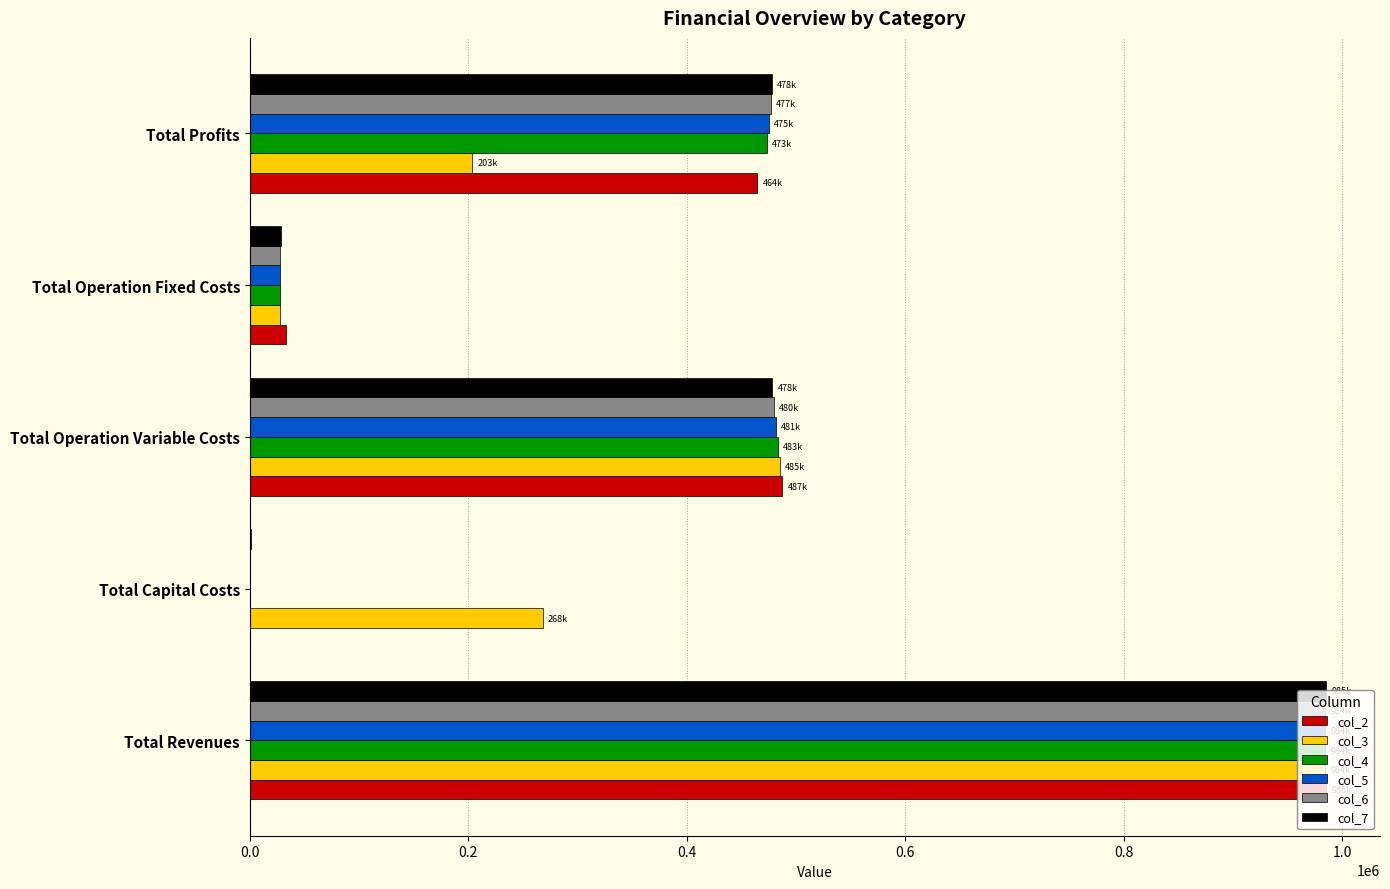

Is the value of col_7 at Total Revenues greater than the value of col_5 at Total Capital Costs?

Yes